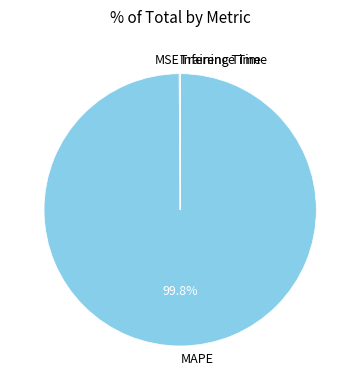

Is there a majority slice in this chart?

Yes